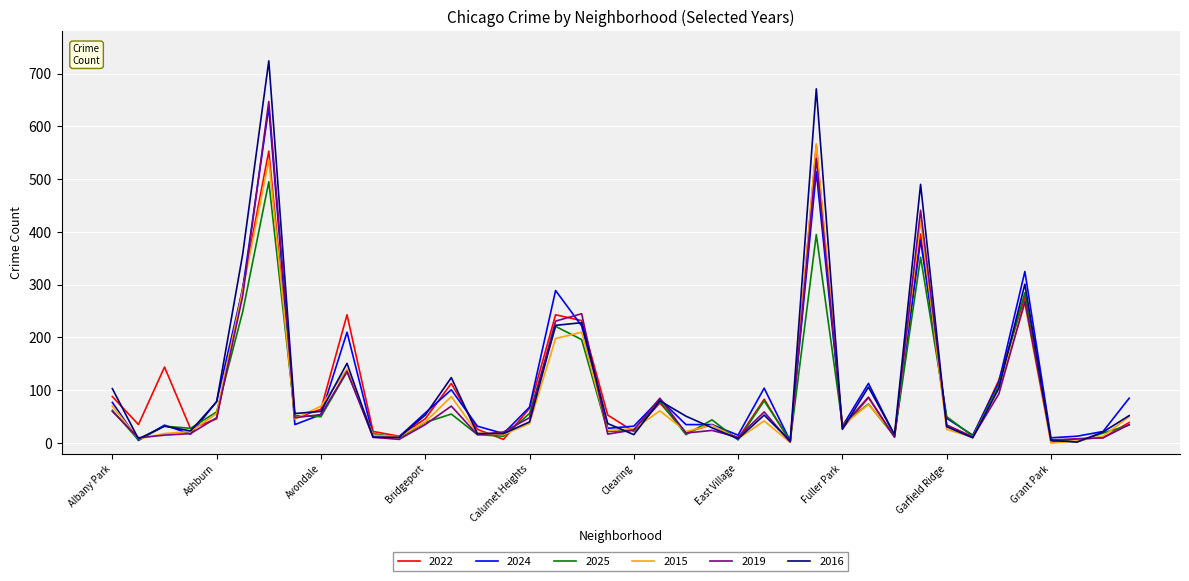

What is the highest value of the 2019 series?

647